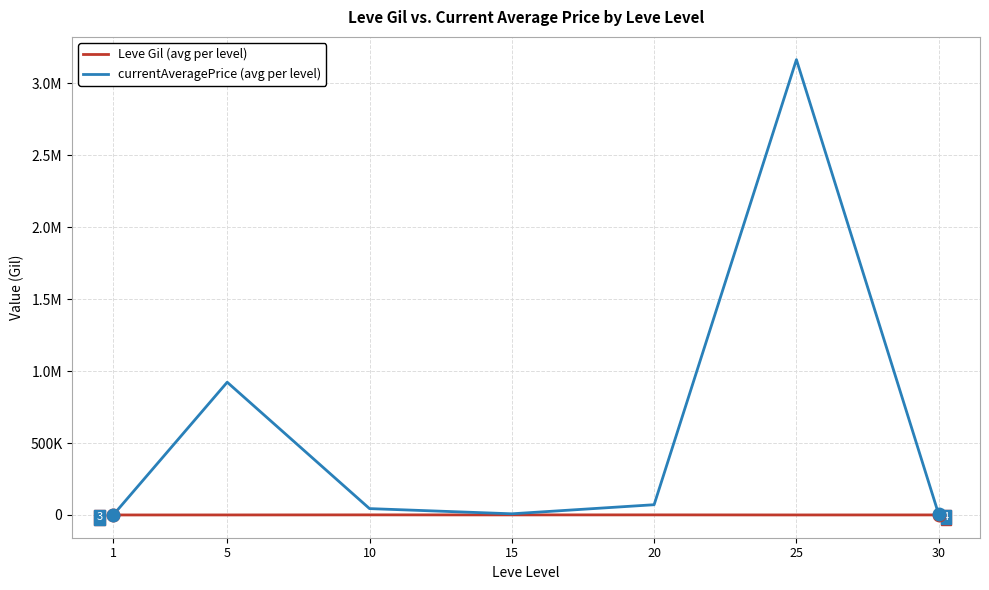

In currentAveragePrice (avg per level), how many points are higher than both neighbors (excluding endpoints)?

2